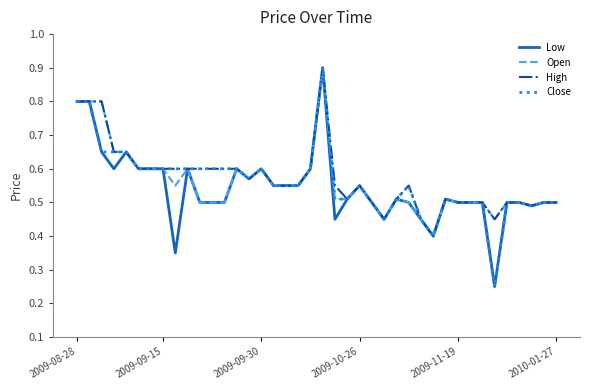

What is the greatest value displayed?

0.9